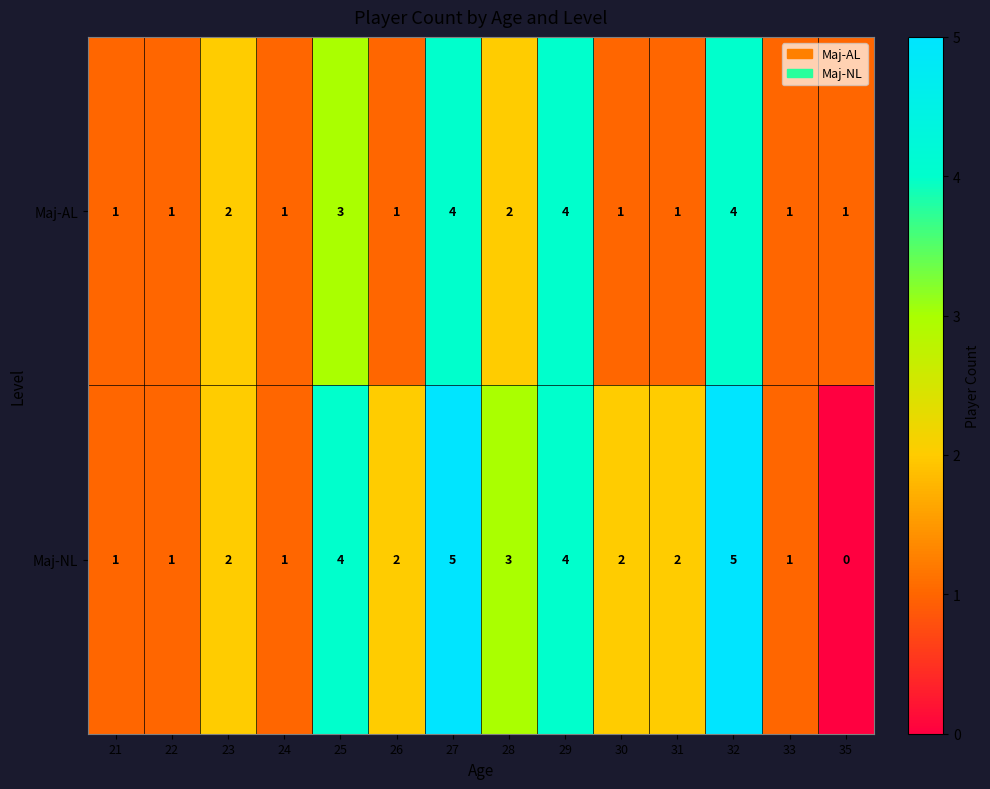

Which category has the lowest value across all series?

35